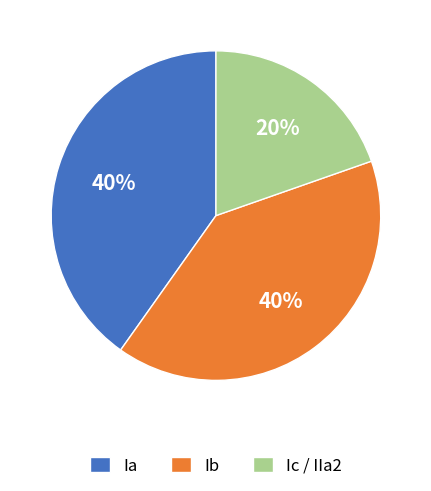

What is the ratio of the value at Ib to the value at Ic / IIa2?

2.0